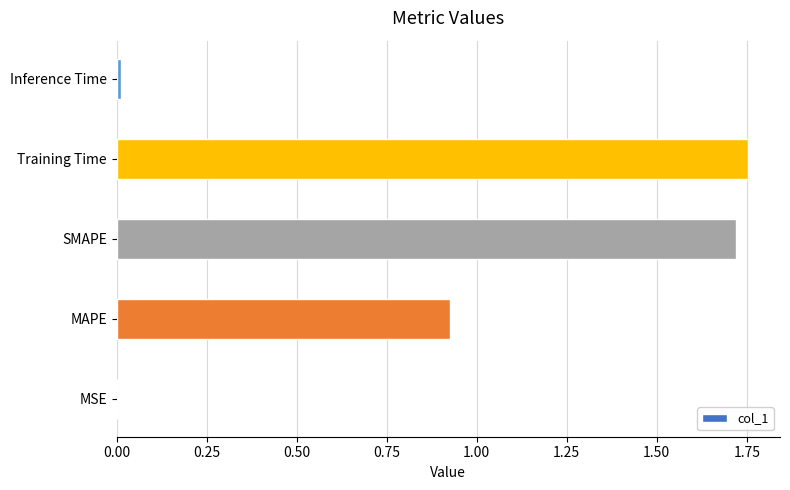

True or false: the data shows 0.6 at Training Time.

False